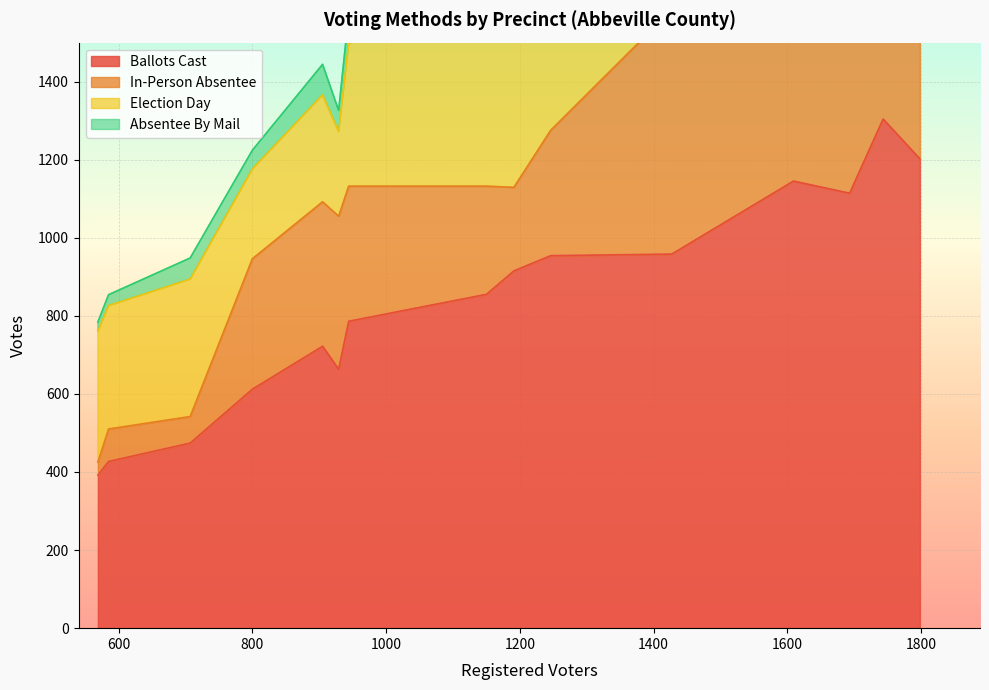

What is the difference between the second highest and minimum values in the Absentee By Mail series?

127